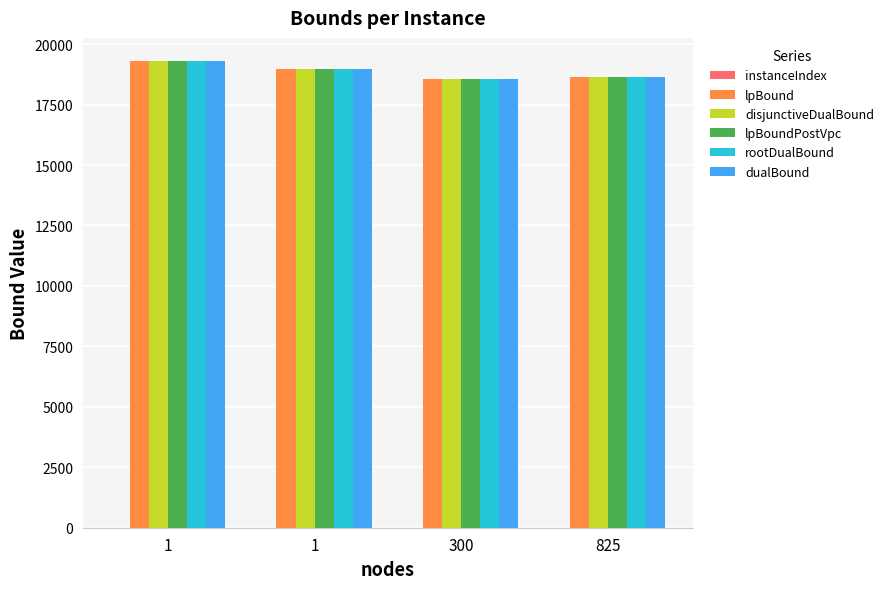

Rank the series at 825 from highest to lowest value.

dualBound, rootDualBound, lpBound, disjunctiveDualBound, lpBoundPostVpc, instanceIndex